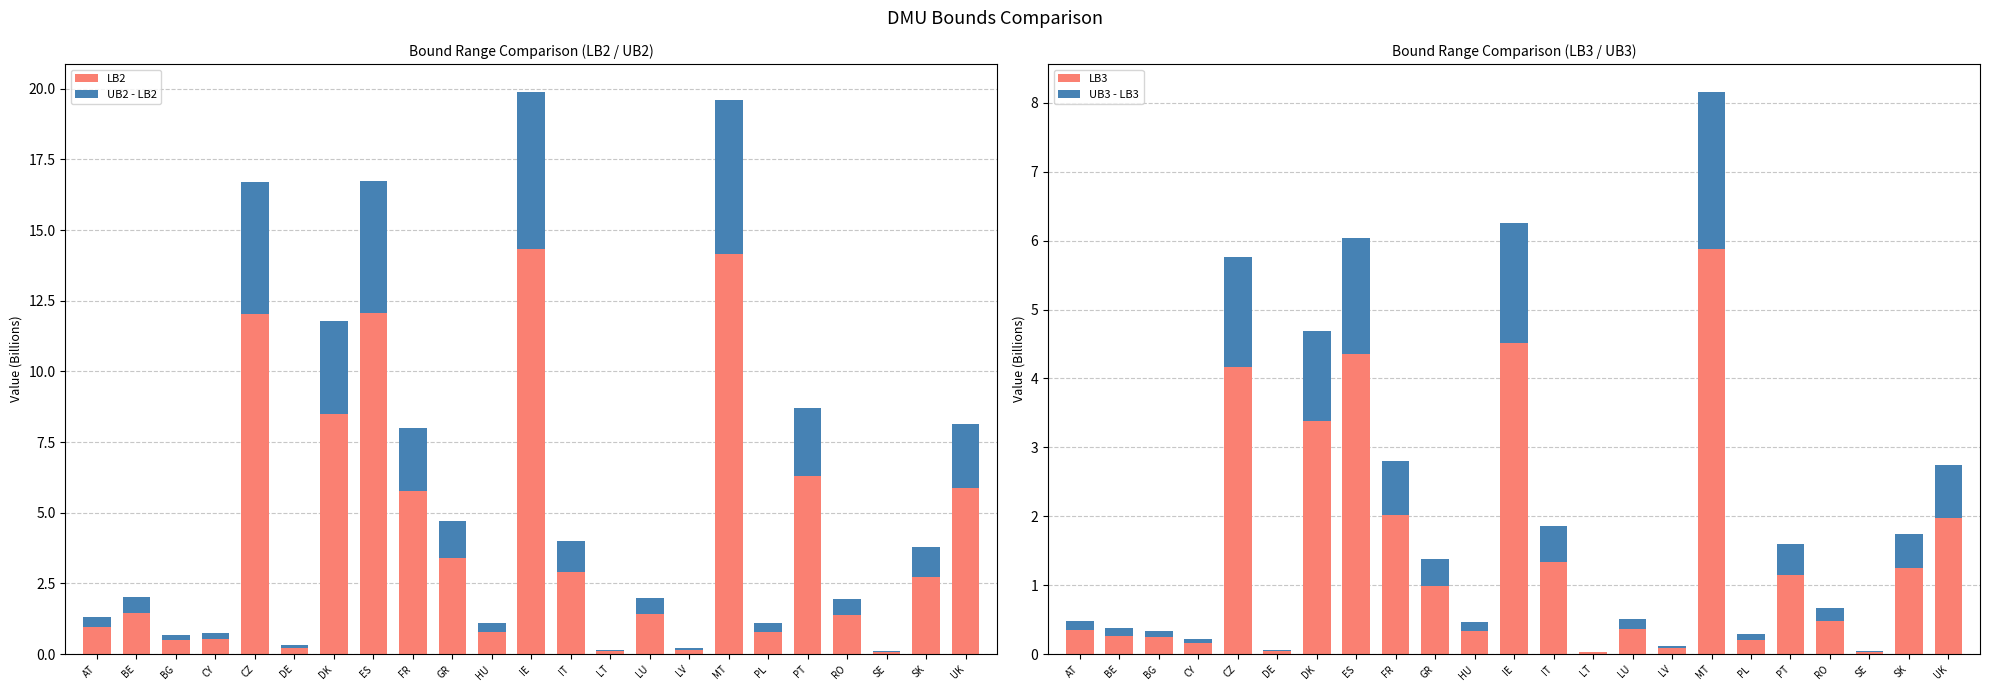

The UB2 - LB2 series shows 8.7 at IE. True or false?

False